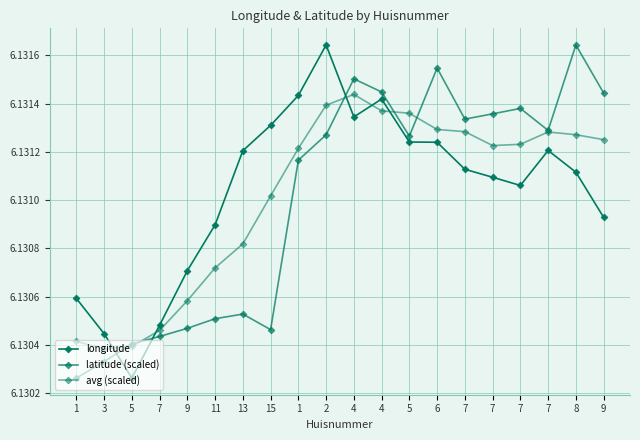

Count the number of categories in the chart.

20